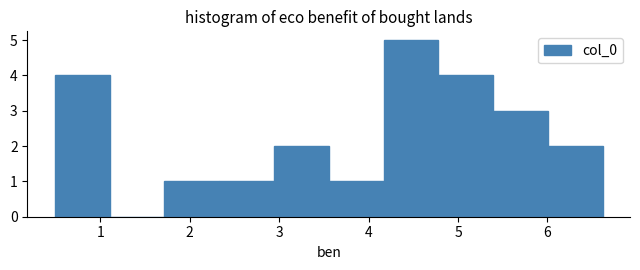

Over which range of the x-axis is the bar tallest?

4.2 to 4.8